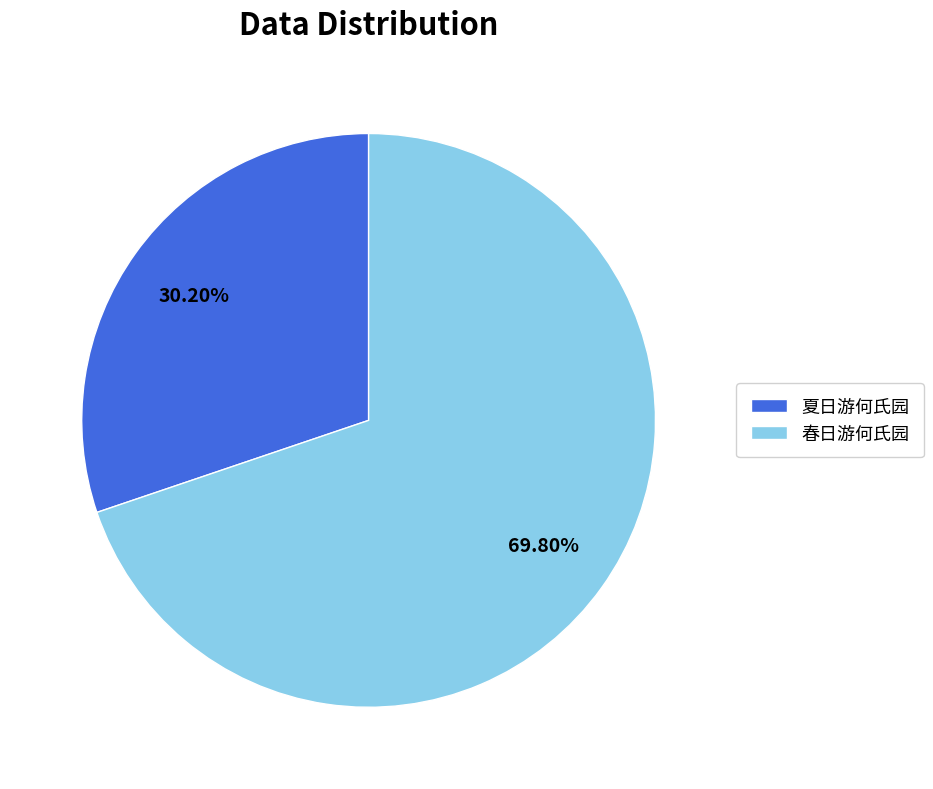

Do 春日游何氏园 and 夏日游何氏园 together represent more than half of the pie?

Yes